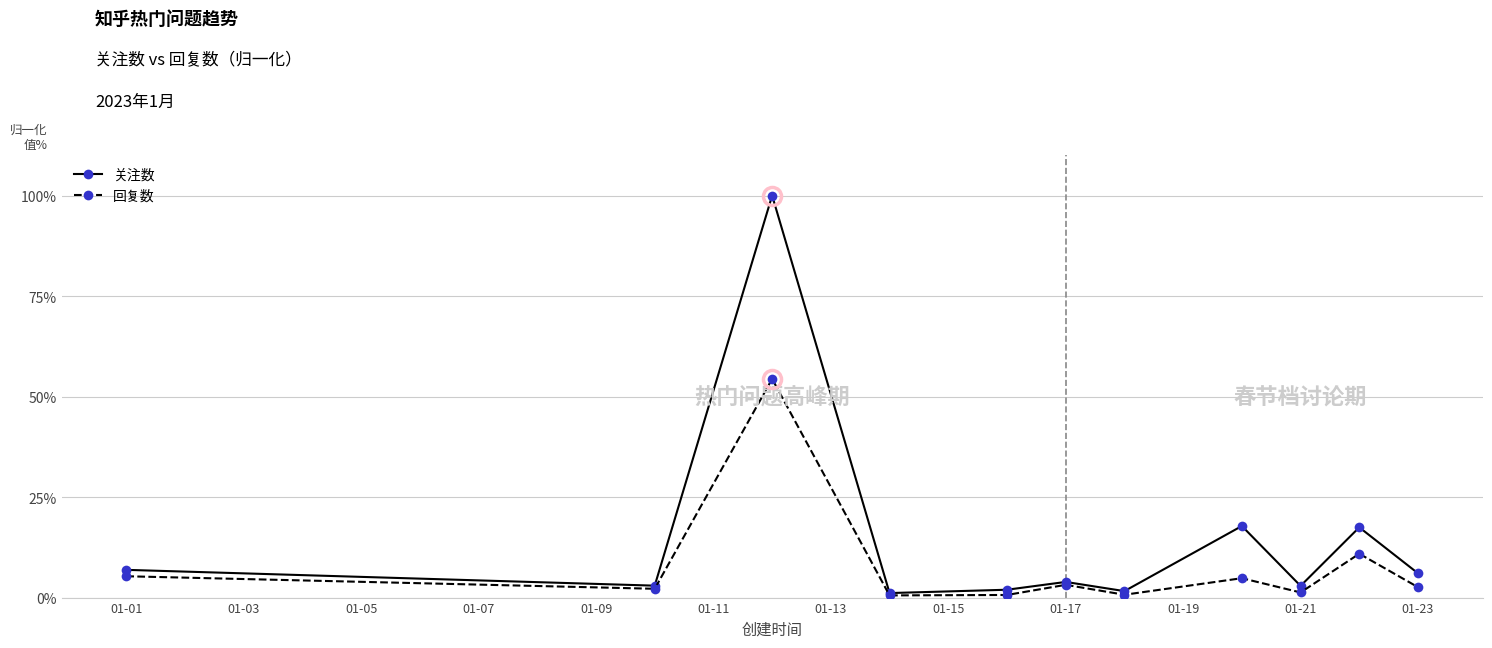

How many interior local peaks does the 关注数 series have?

4